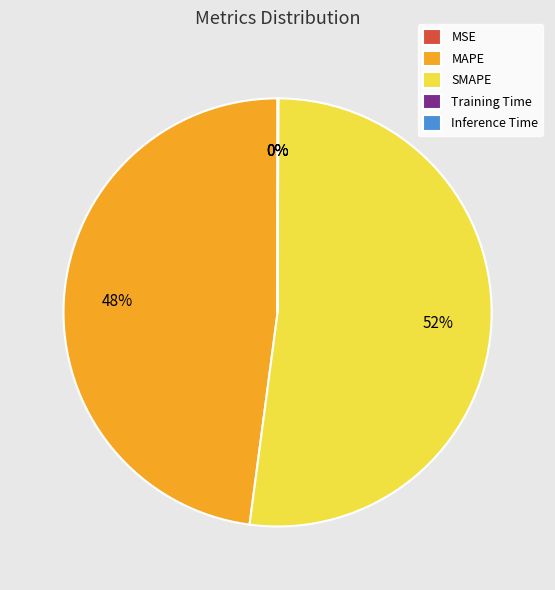

To the nearest percent, what percentage of the pie is SMAPE?

52%